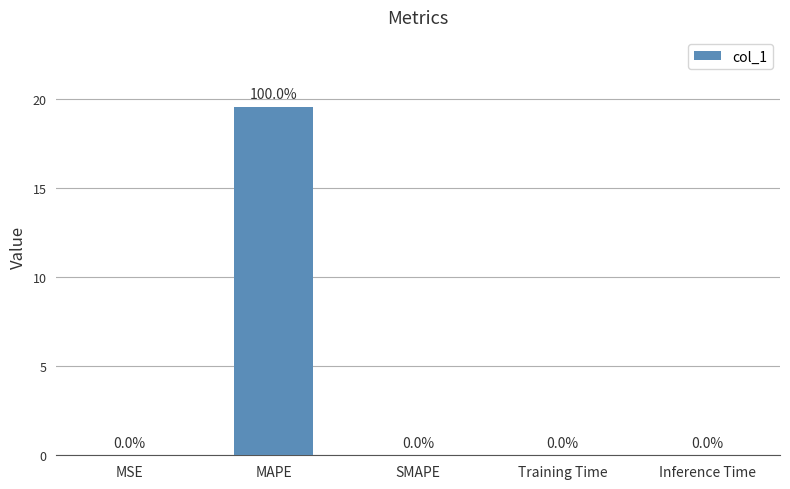

Which label corresponds to the largest value in the chart?

MAPE